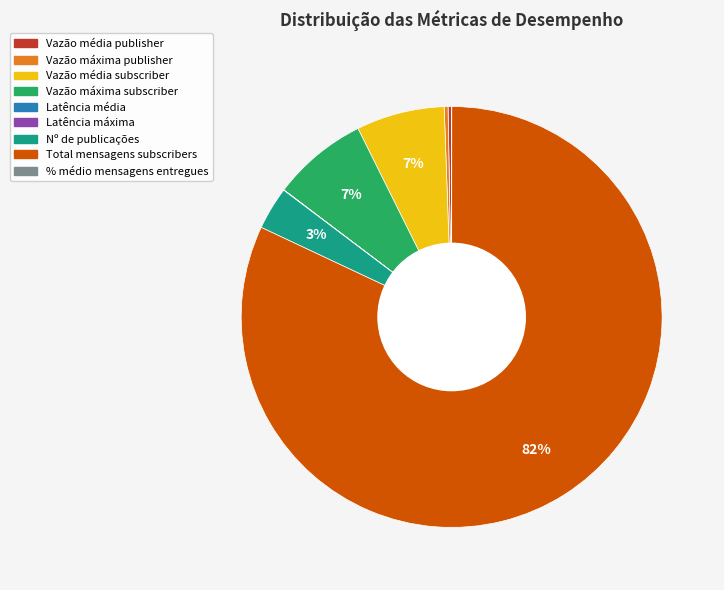

To the nearest percent, what is the average slice percentage?

11%